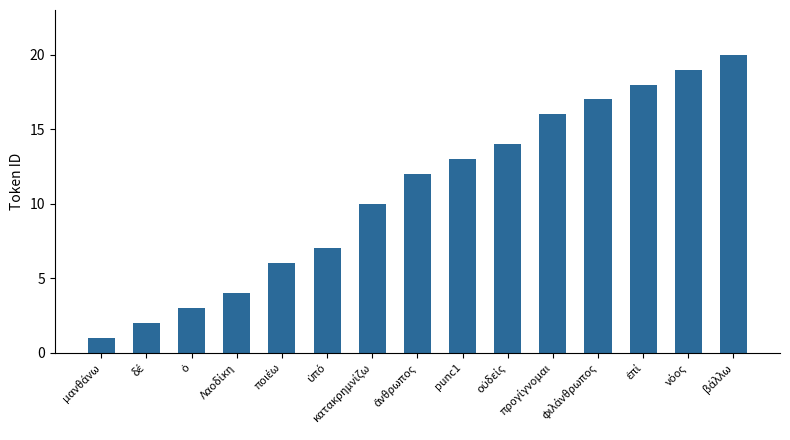

What is the difference between the second highest and second lowest values?

17